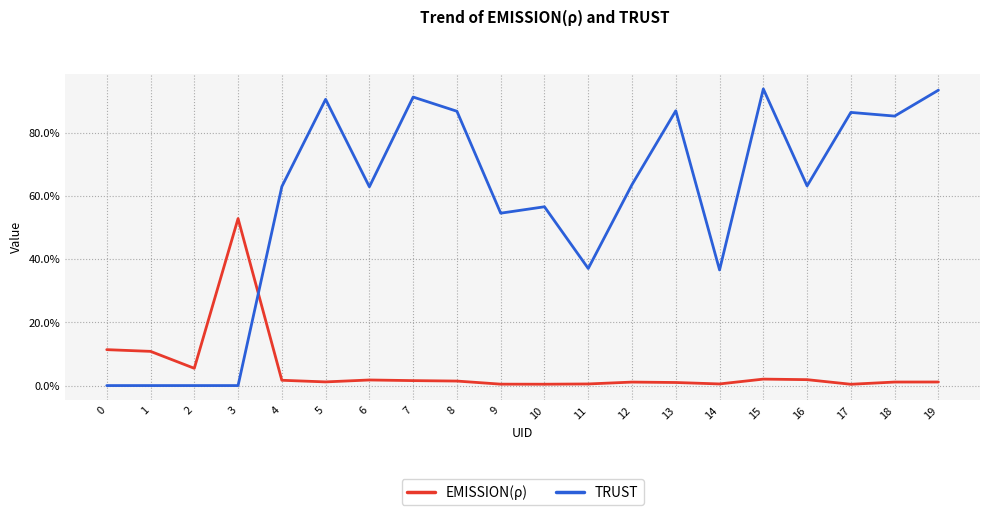

At which category is the sum across all series the highest?

15